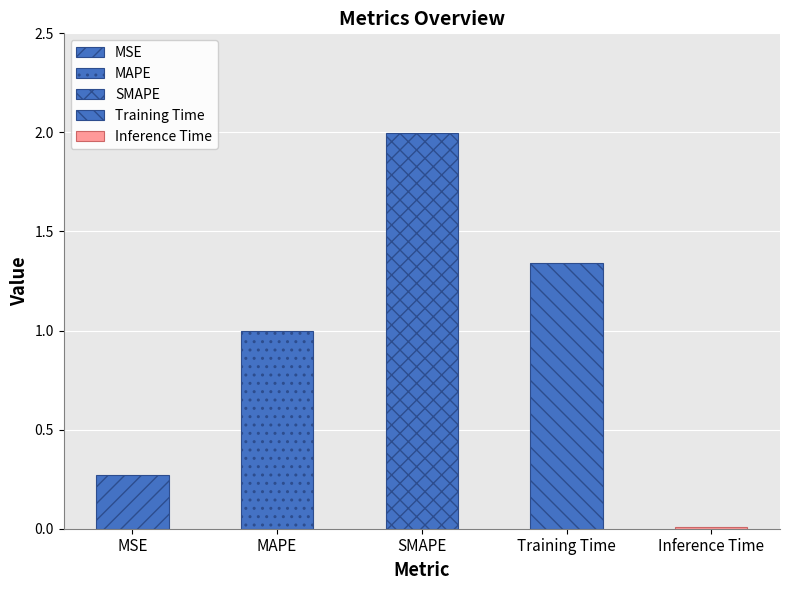

What is the approximate value at SMAPE?

2.0